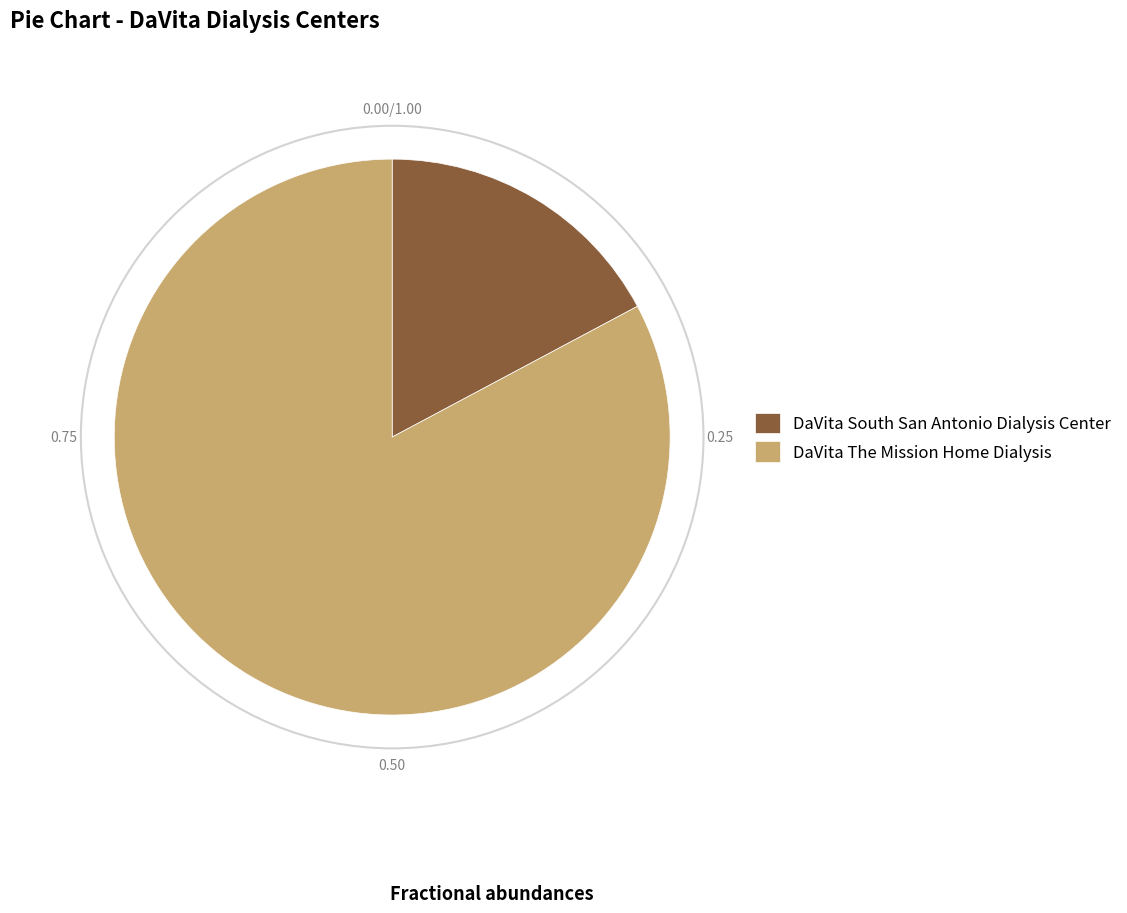

Which slice is the largest?

DaVita The Mission Home Dialysis